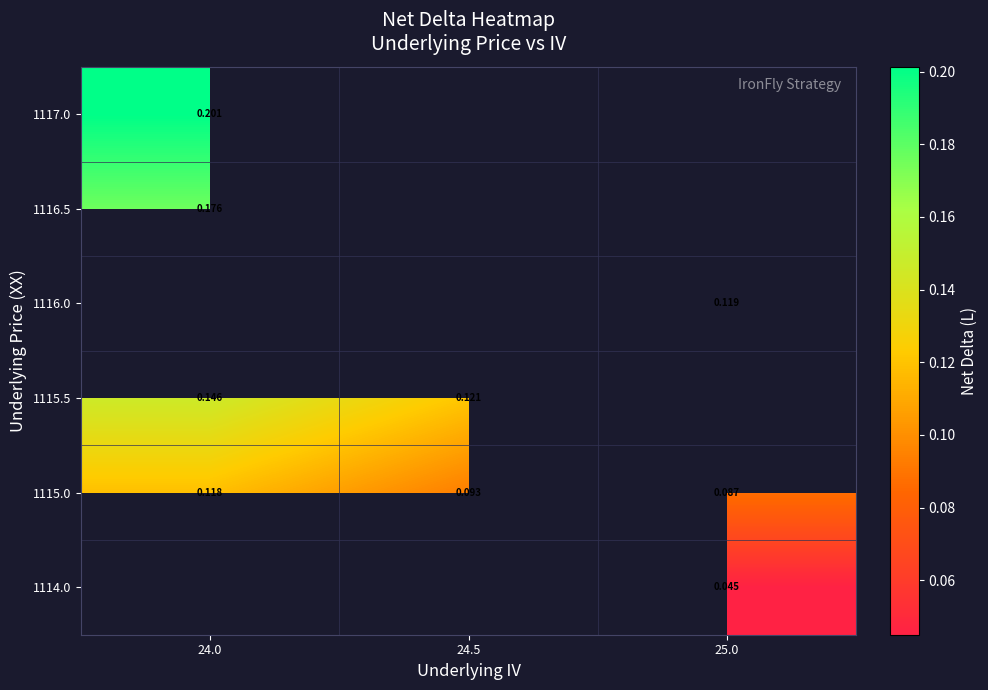

What is the spread (max minus min) of values at 24.0?

0.1